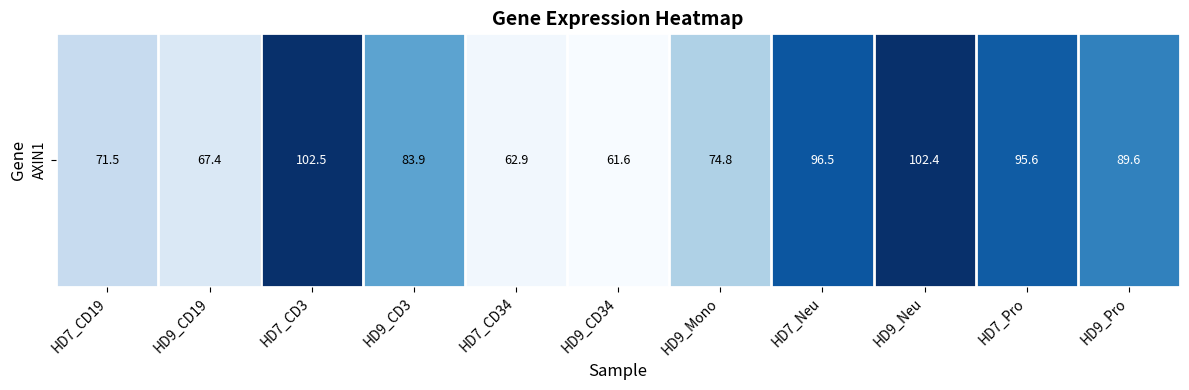

How many values exceed 83?

6